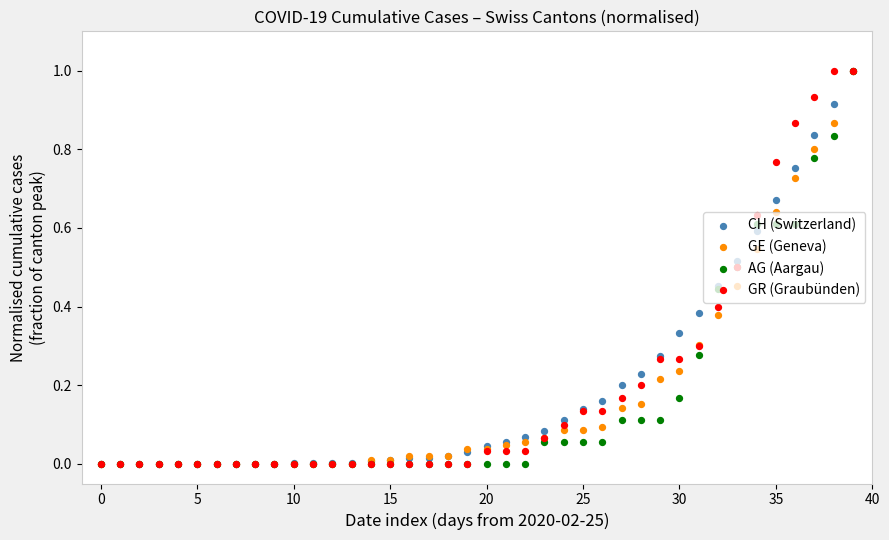

Which series contains the highest Y value?

CH (Switzerland)